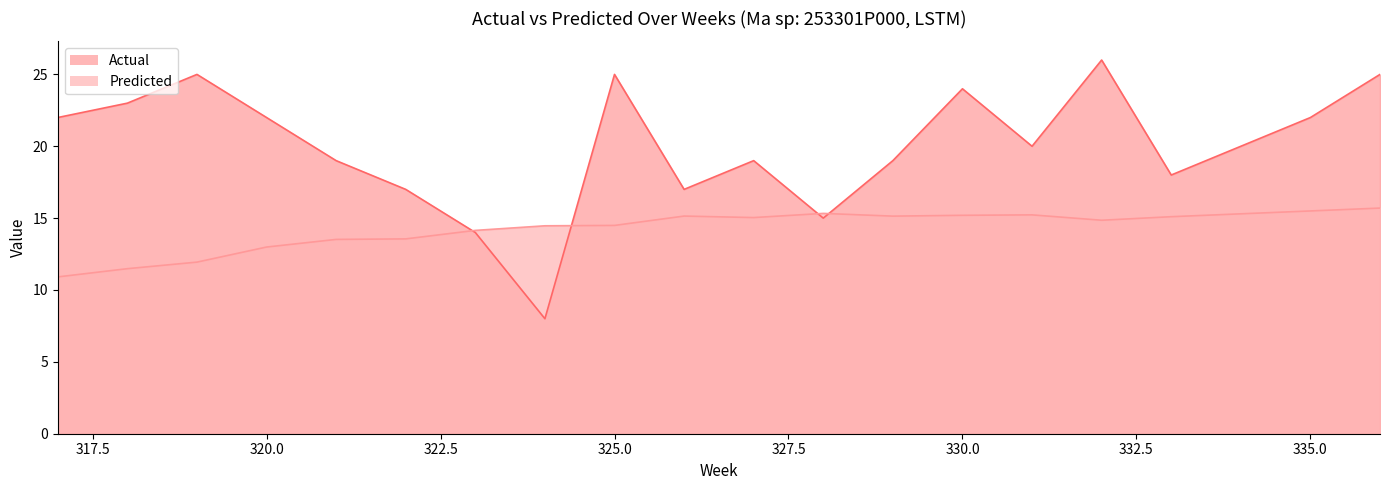

Rank the series by their maximum value, from lowest to highest.

Predicted, Actual